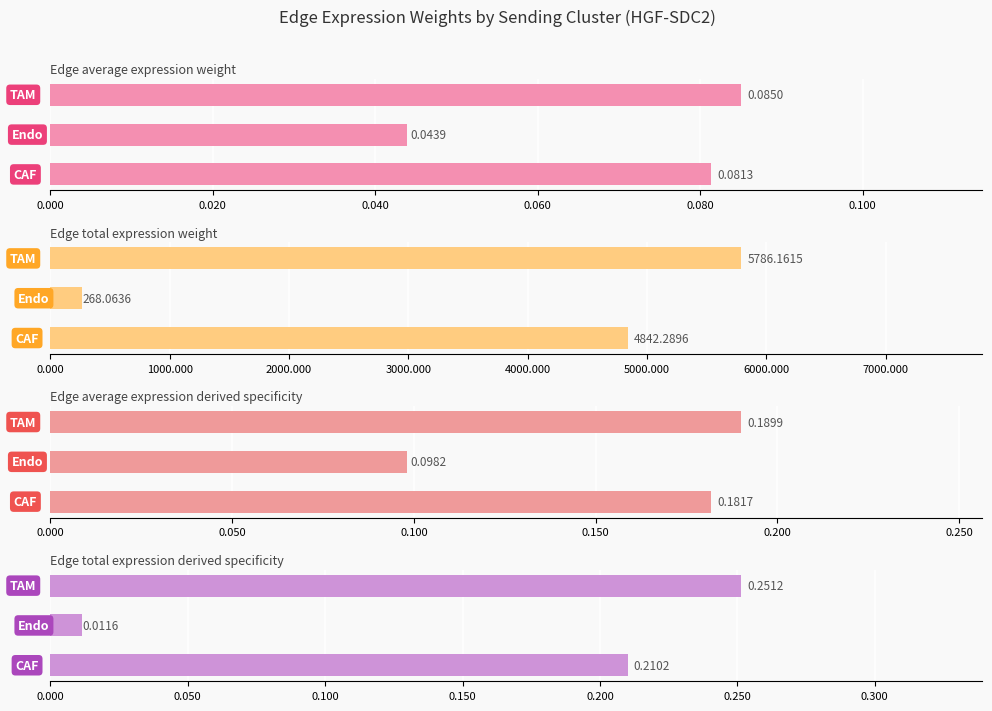

Reading left to right, transcribe all the data shown in this chart.

Edge average expression weight: 0.1	0.0	0.1
Edge total expression weight: 4842.3	268.1	5786.2
Edge average expression derived specificity: 0.2	0.1	0.2
Edge total expression derived specificity: 0.2	0.0	0.3